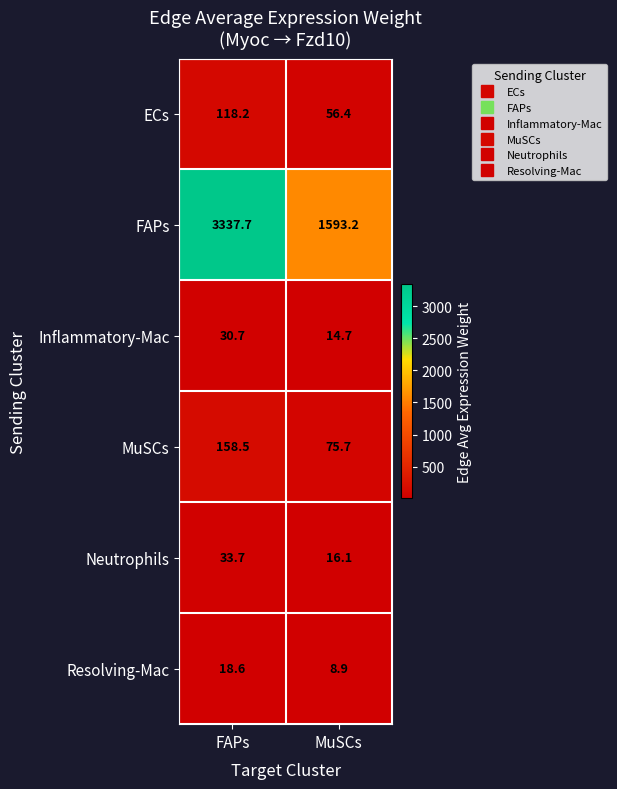

Between FAPs and MuSCs, which series saw the biggest shift?

FAPs